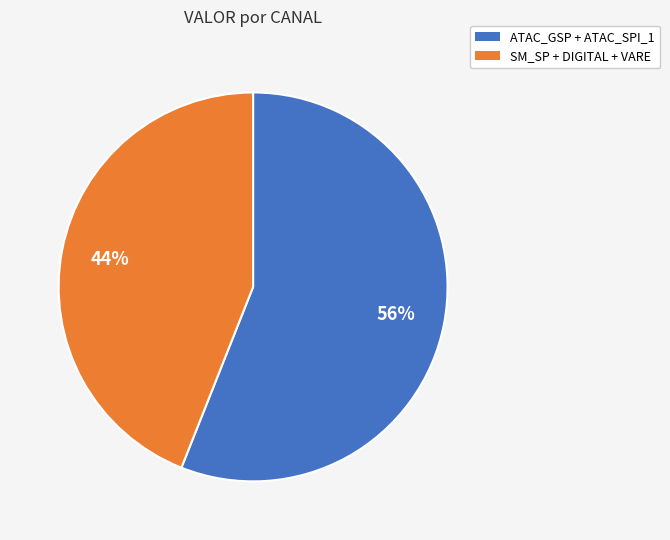

How many slices are in this pie chart?

2